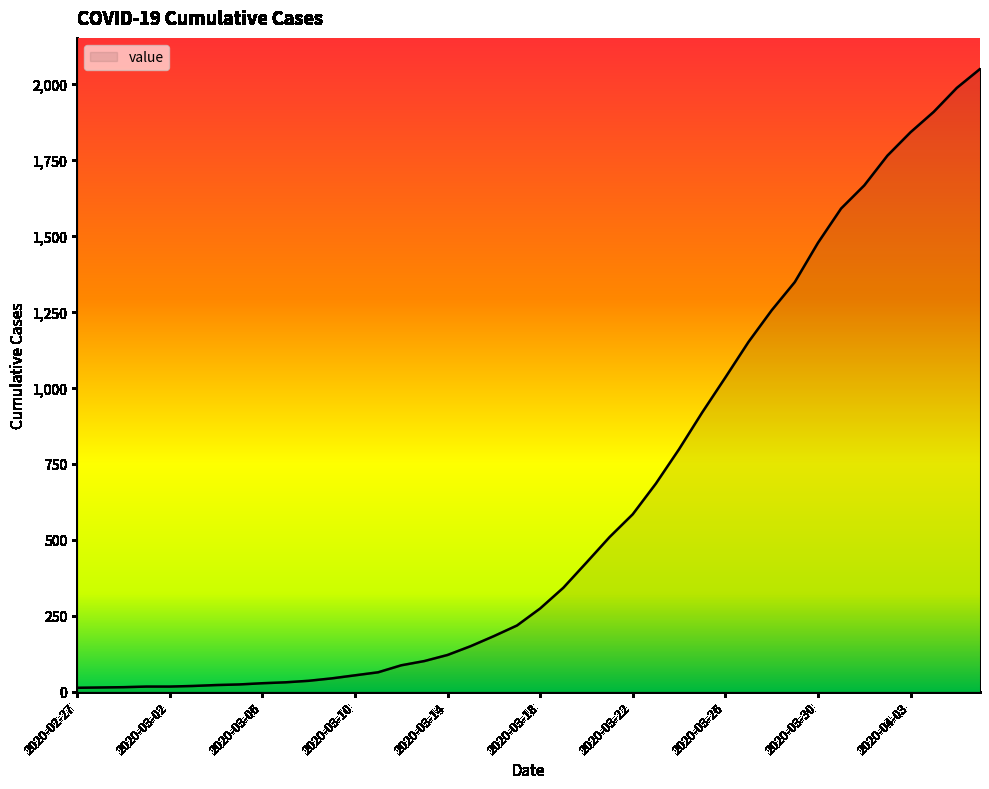

What is the greatest value displayed?

2049